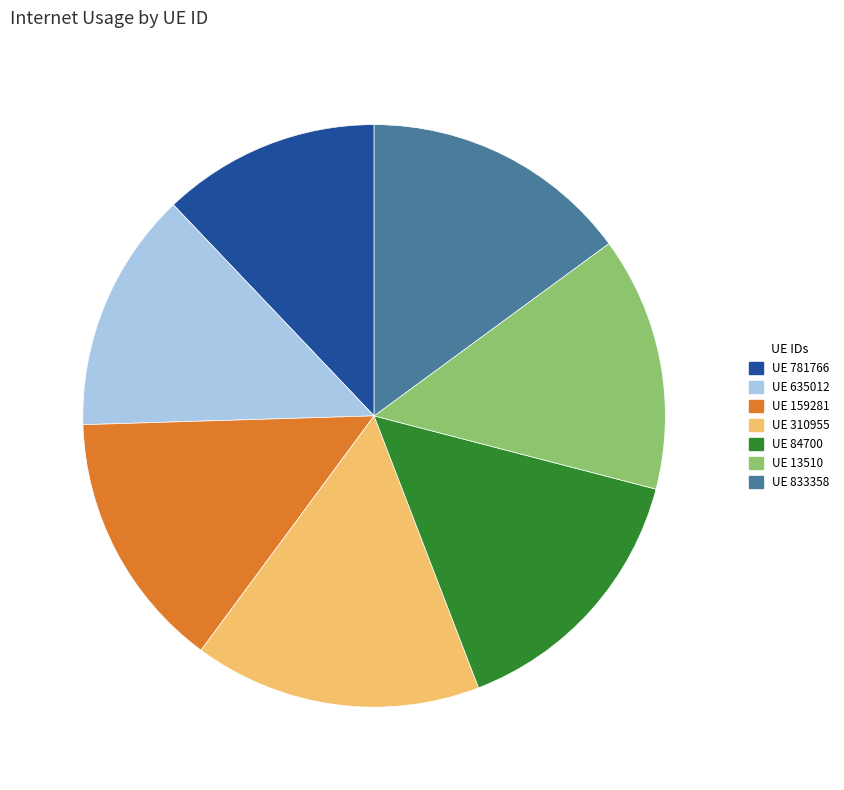

Does any single category account for the majority?

No